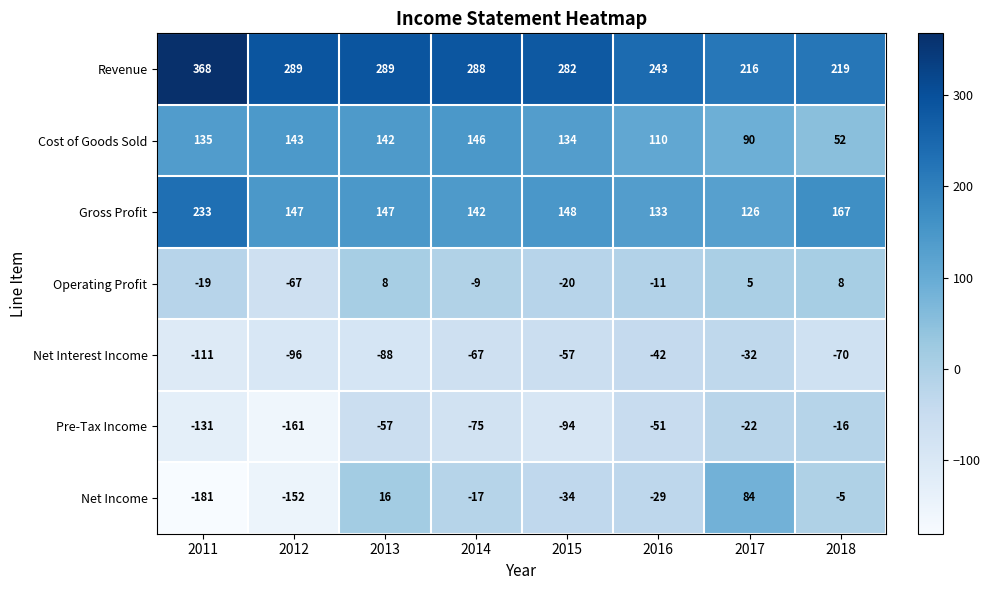

How many data points in Pre-Tax Income are above -57?

3